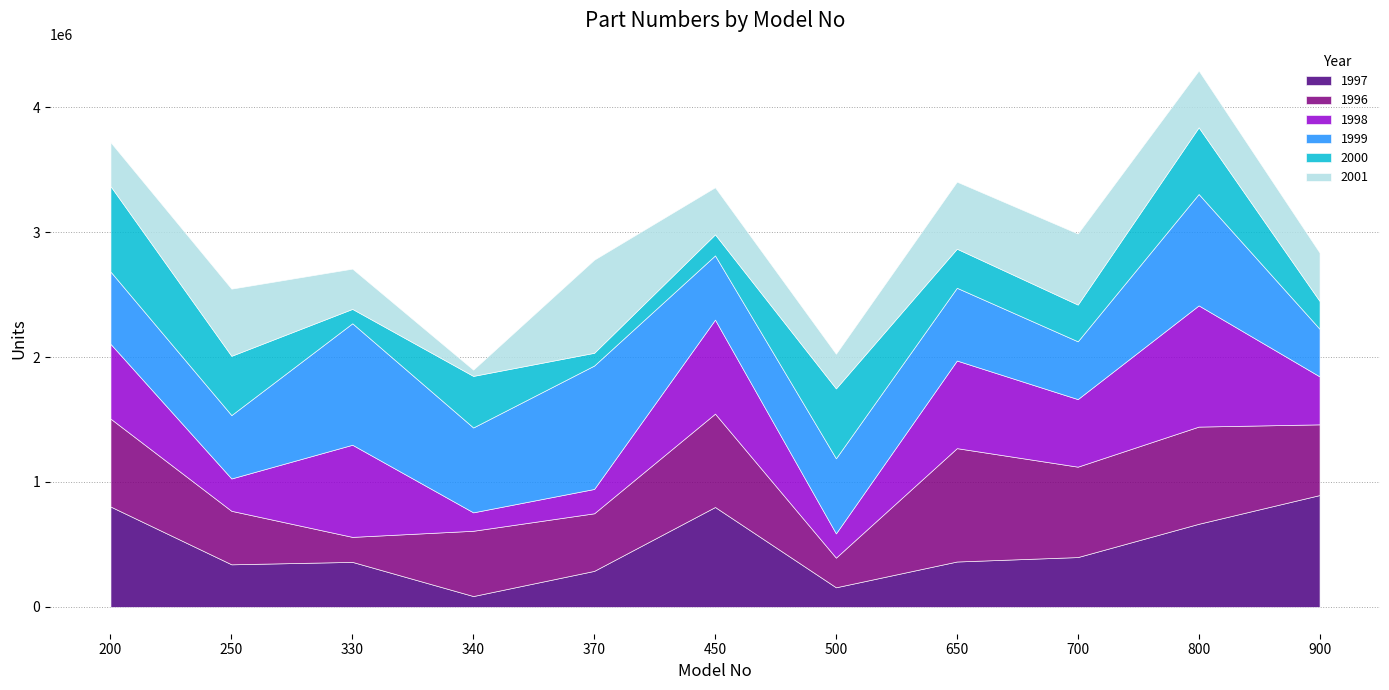

What is the average value of the 2000 series?

352776